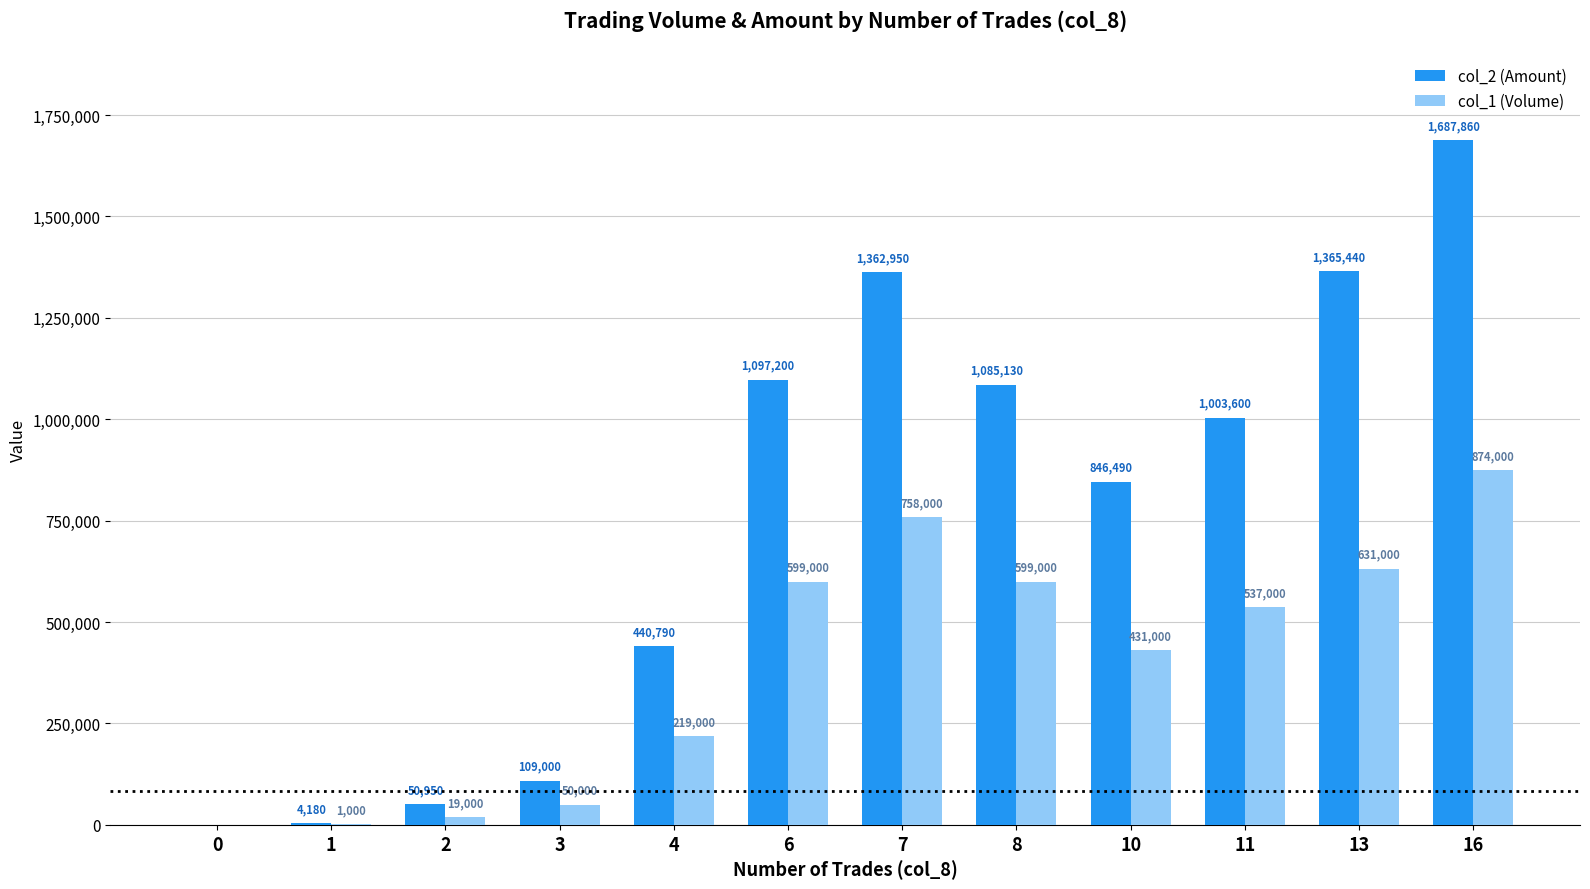

Reading left to right, what are all the values shown in this chart?

col_2 (Amount): 0	4180	50950	109000	440790	1097200	1362950	1085130	846490	1003600	1365440	1687860
col_1 (Volume): 0	1000	19000	50000	219000	599000	758000	599000	431000	537000	631000	874000